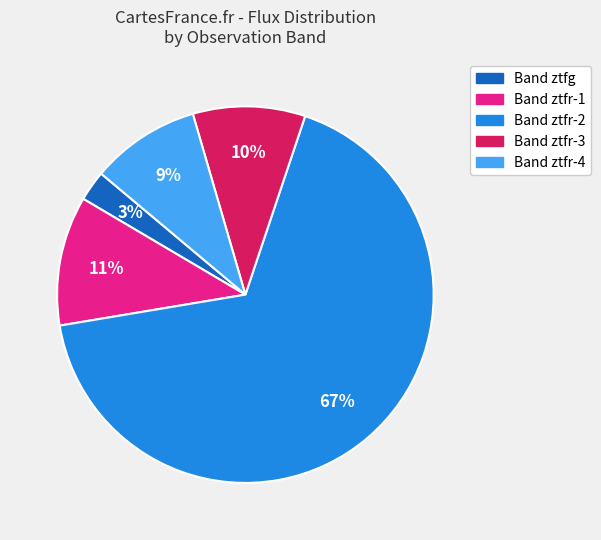

Is it true that Band ztfr-4 is 16% of the pie?

False